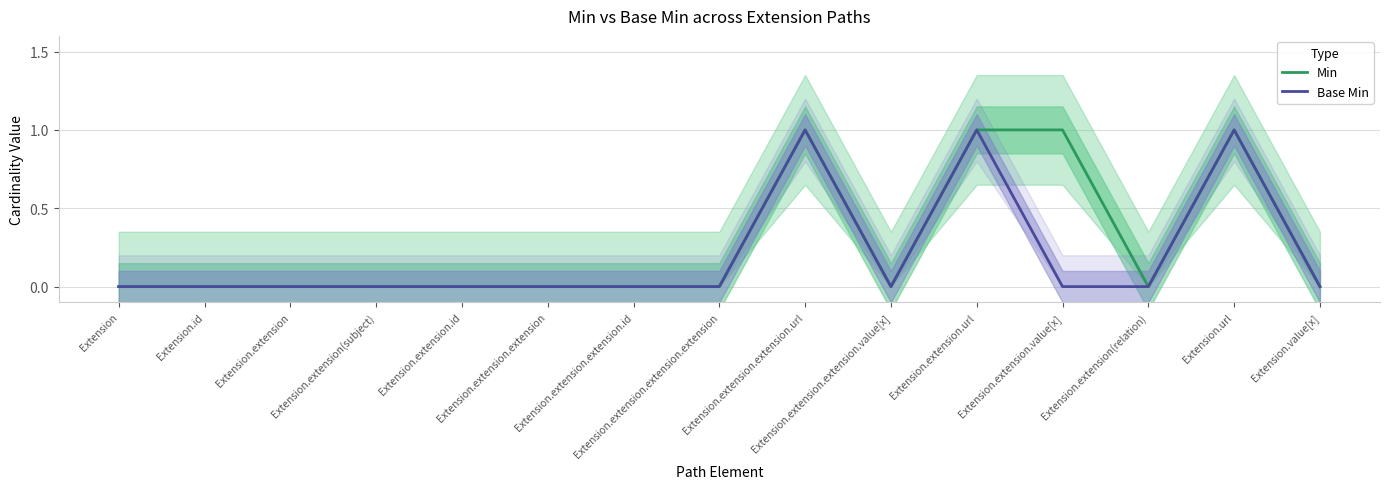

Where is Base Min nearest to the value 0?

Extension